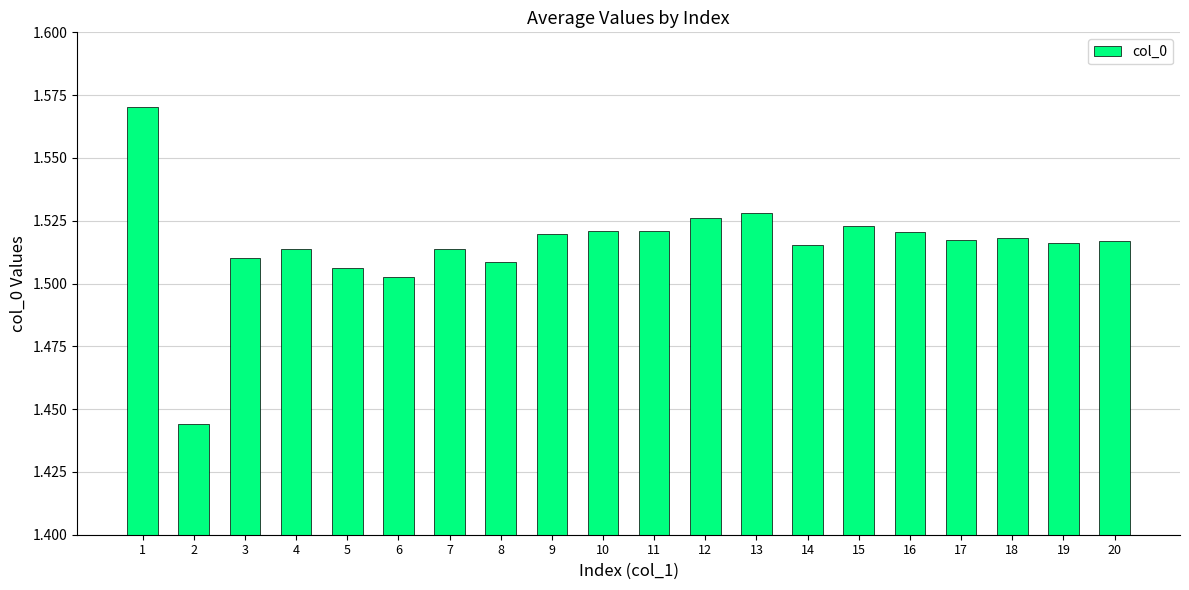

Approximately how many times larger is the value at 3 compared to 7?

1.0